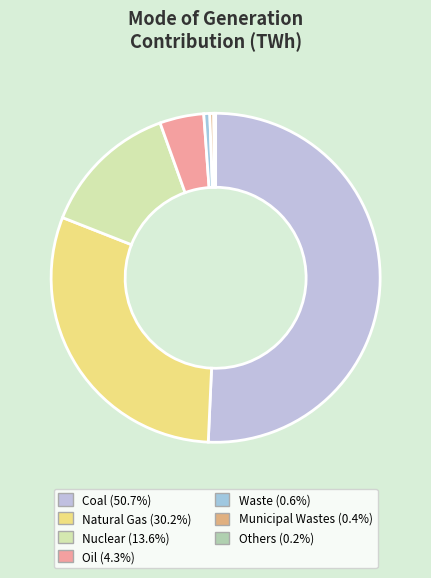

Combined, what portion of the pie is Nuclear and Municipal Wastes?

13.9%